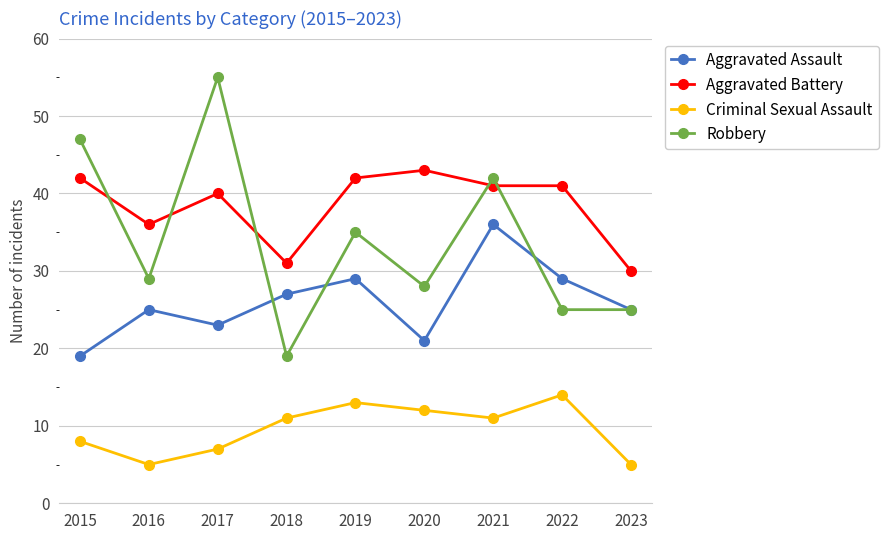

The Aggravated Battery series shows 27 at 2019. True or false?

False